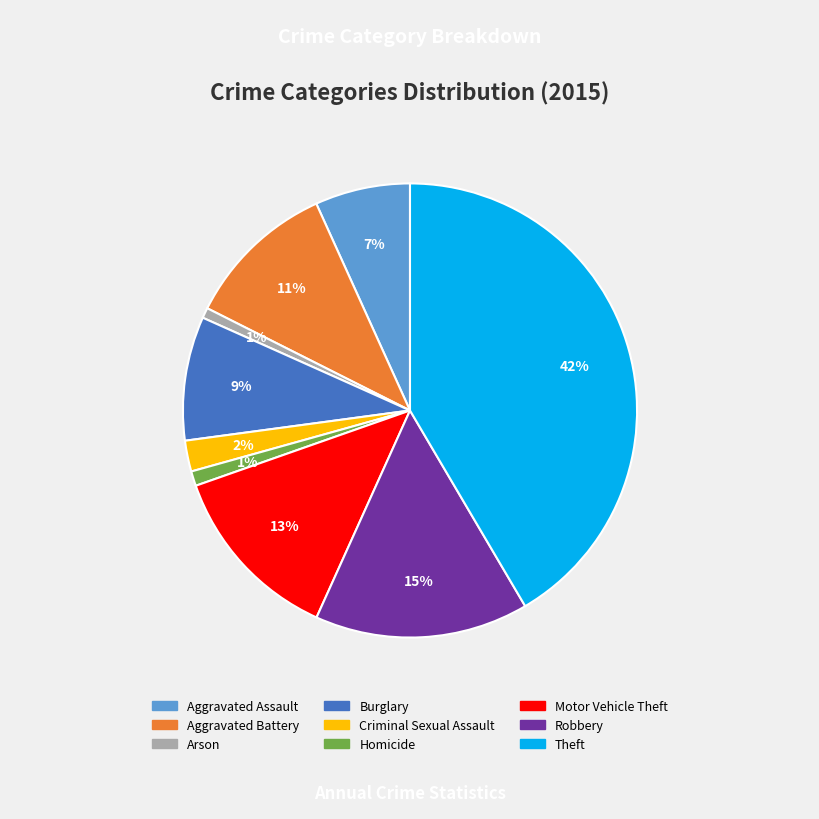

Count the number of slices in the pie.

9